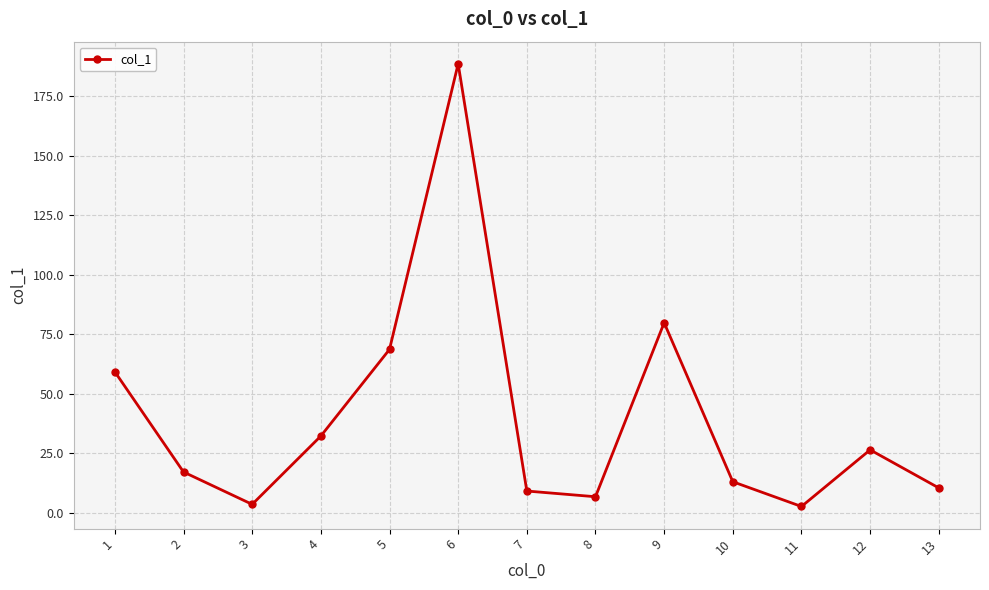

The value at 2 is 17.2. True or false?

True